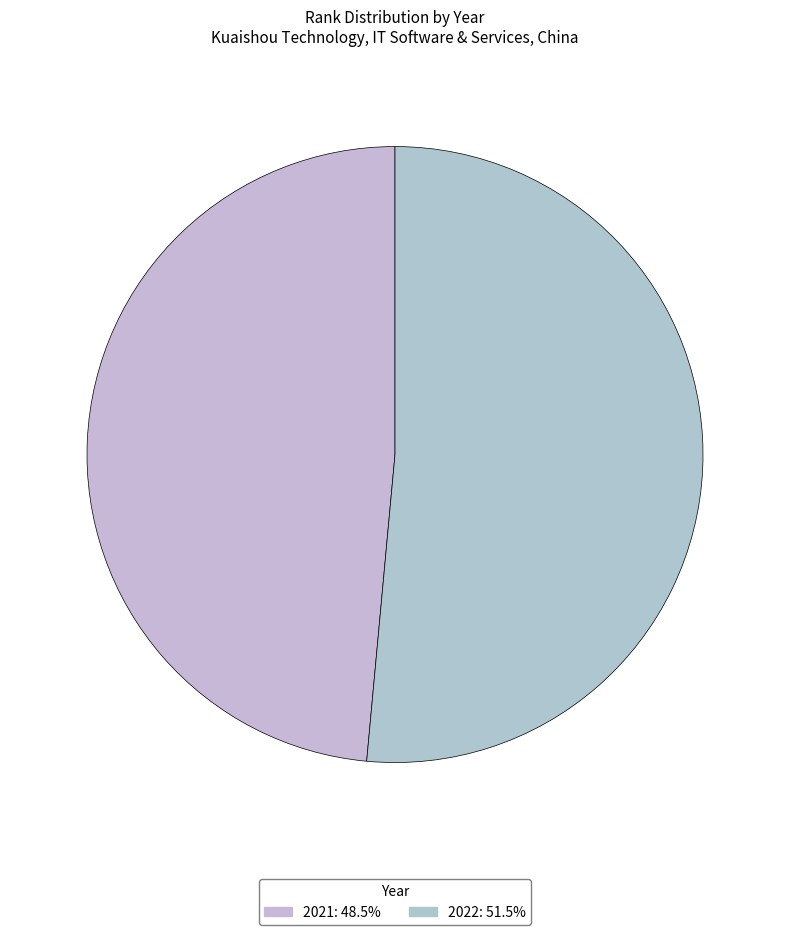

What is the change in value from 2021 to 2022?

+68